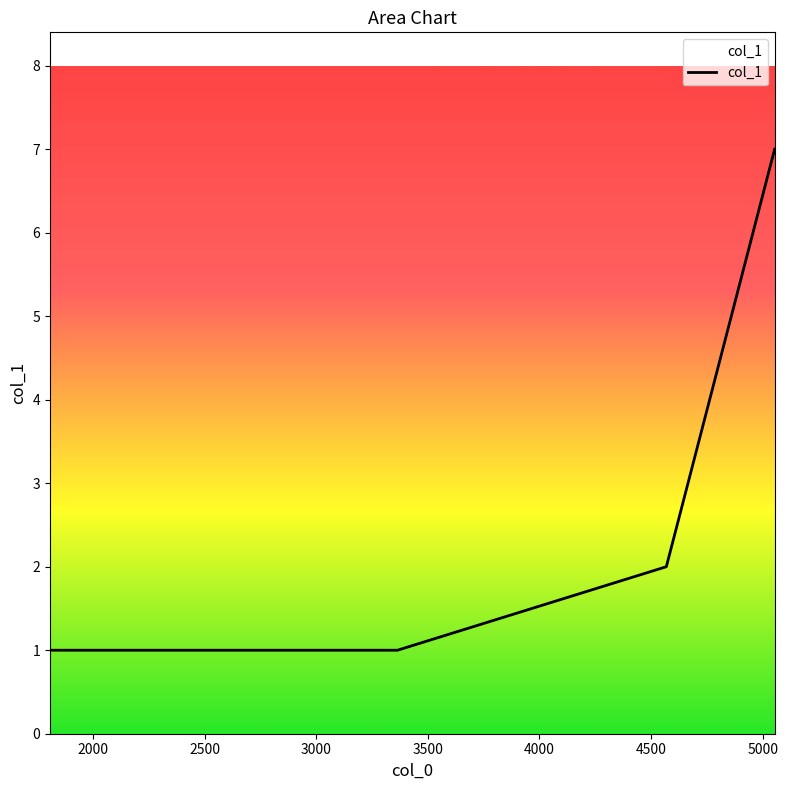

What is the sum of all values?

13